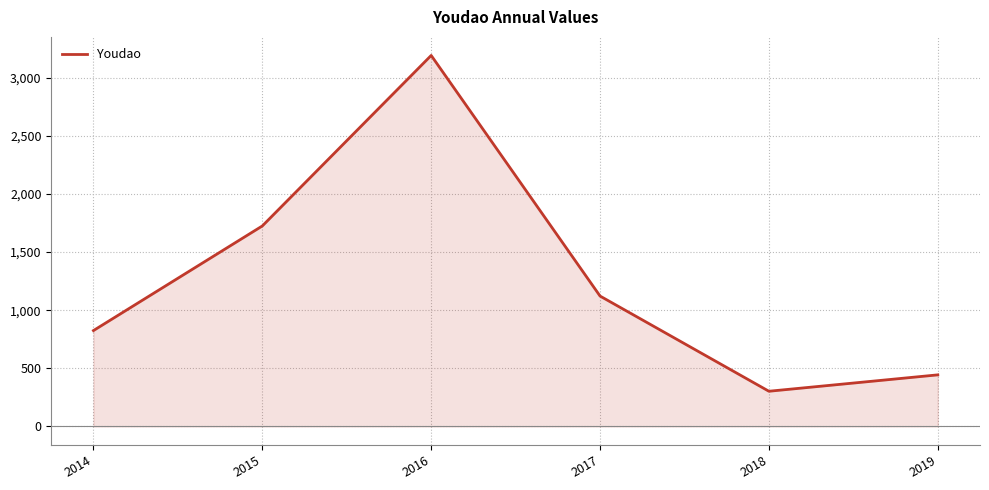

Between 2019 and 2016, which is larger?

2016